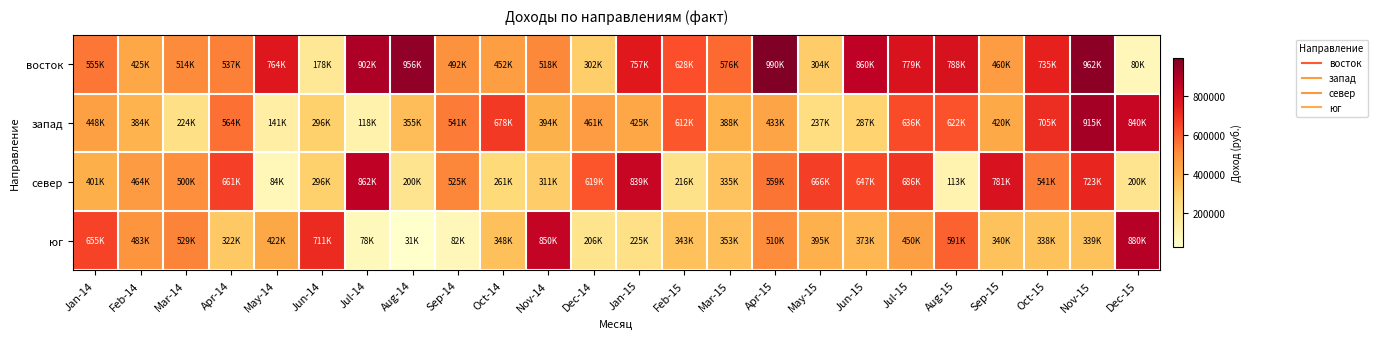

At how many categories does at least one series exceed 156669?

24